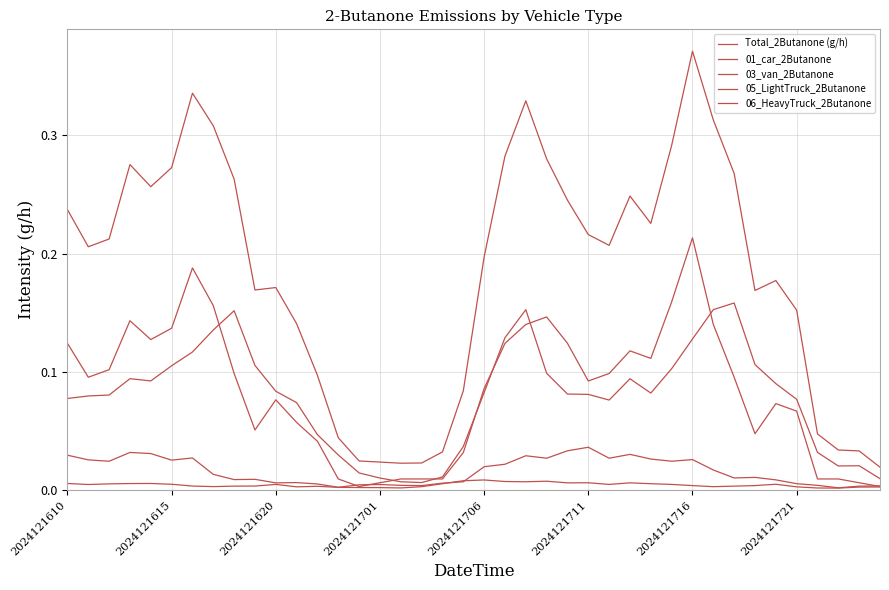

Does the chart display data point markers on the line(s)?

No